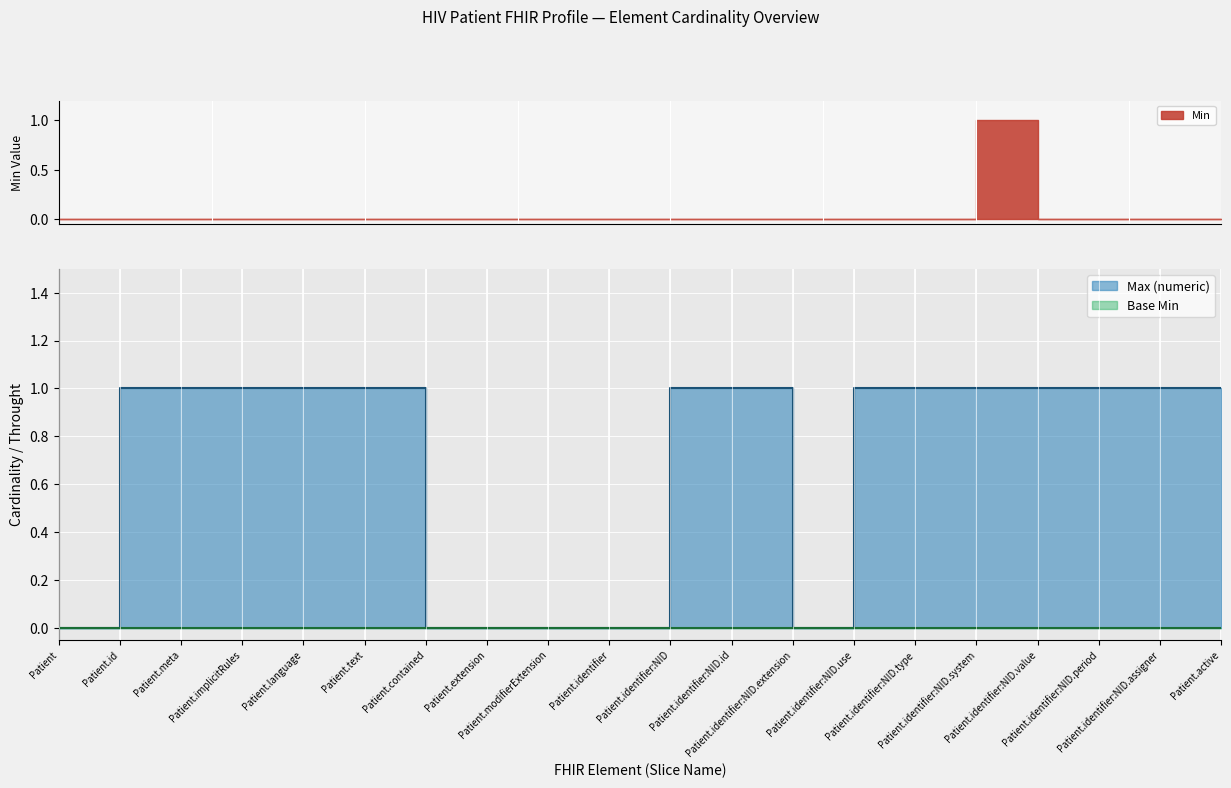

Which series changed the most between Patient.identifier:NID.extension and Patient.identifier:NID.assigner?

Max_numeric